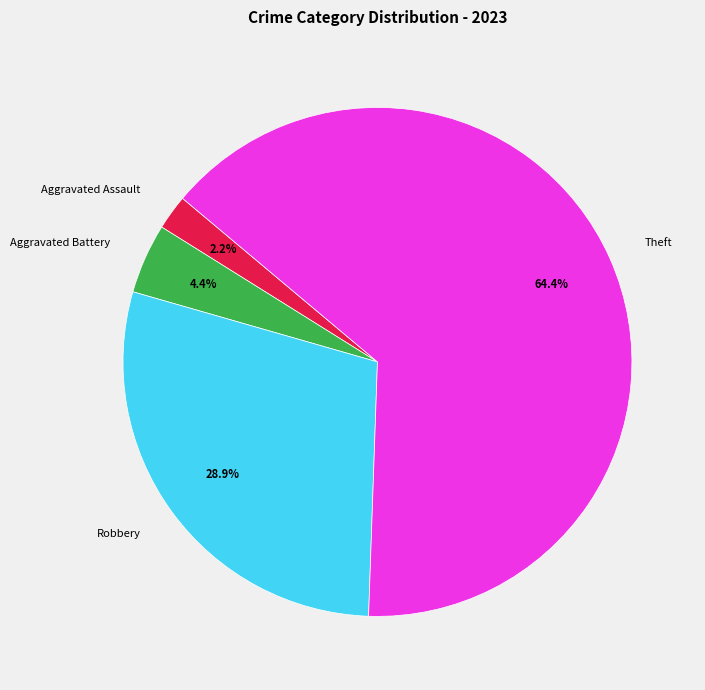

What is the largest slice in the pie chart?

Theft